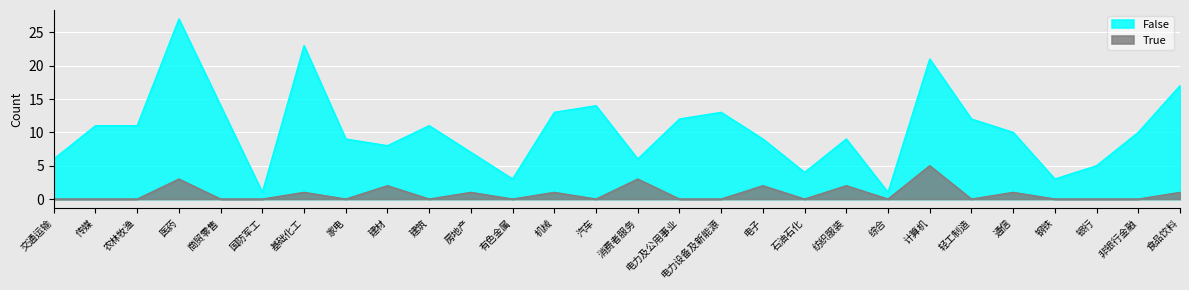

Rank the series by their average value, from highest to lowest.

False, True